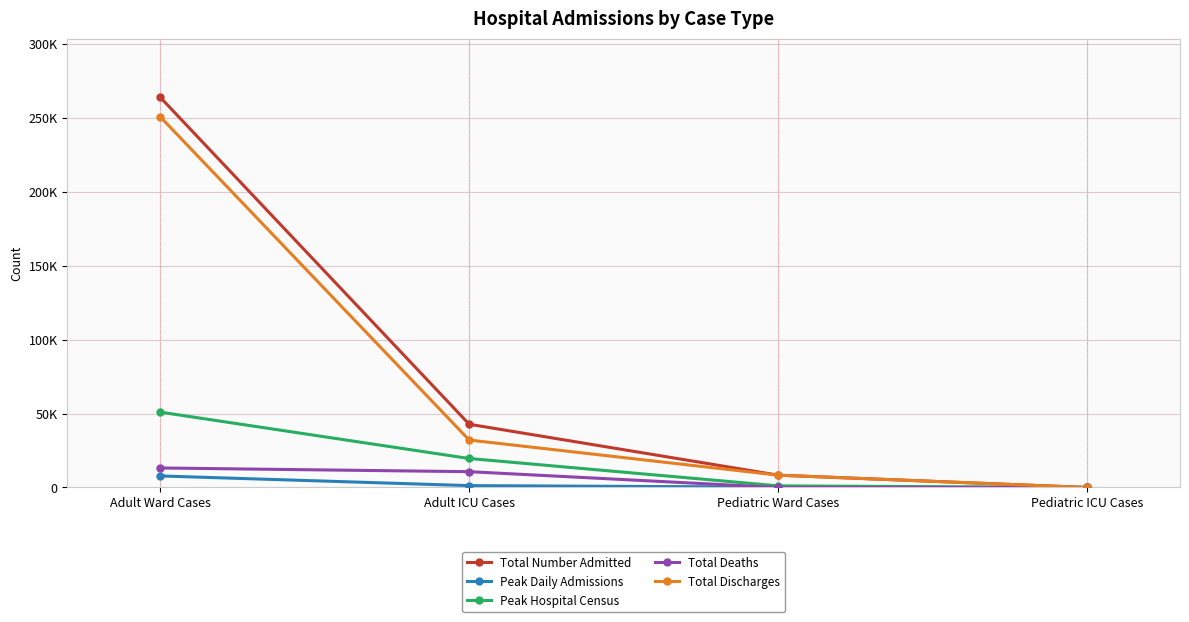

Which series has the largest total across all categories?

Total Number Admitted